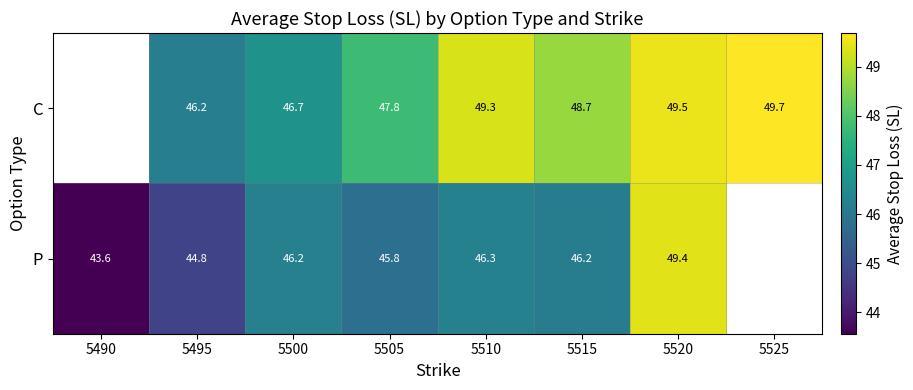

At which category does the chart reach its peak across all series?

5525